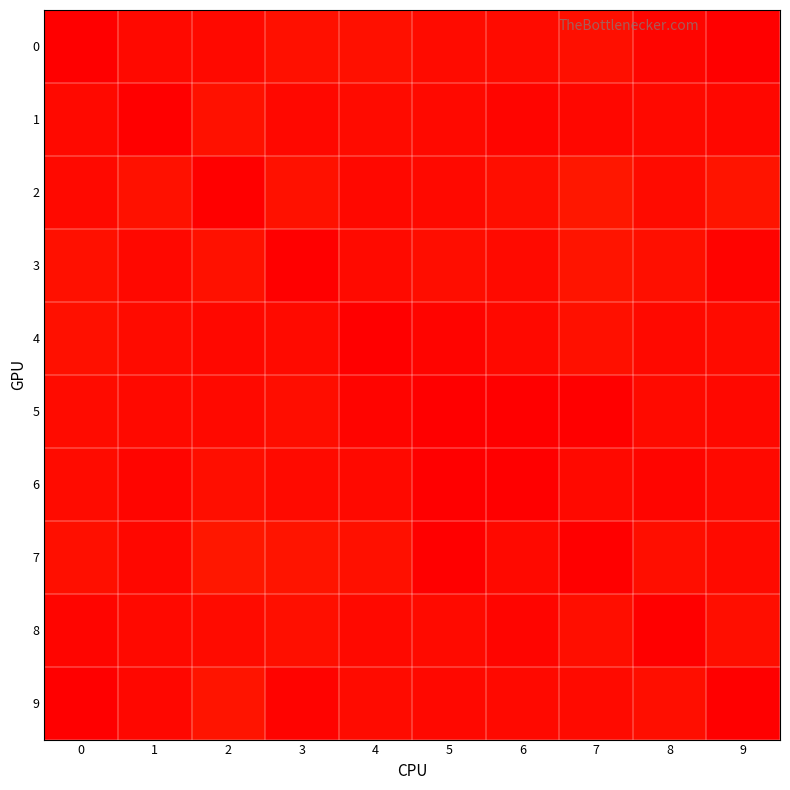

Rank the series at 7 from highest to lowest value.

5, 2, 3, 4, 0, 8, 9, 6, 1, 7